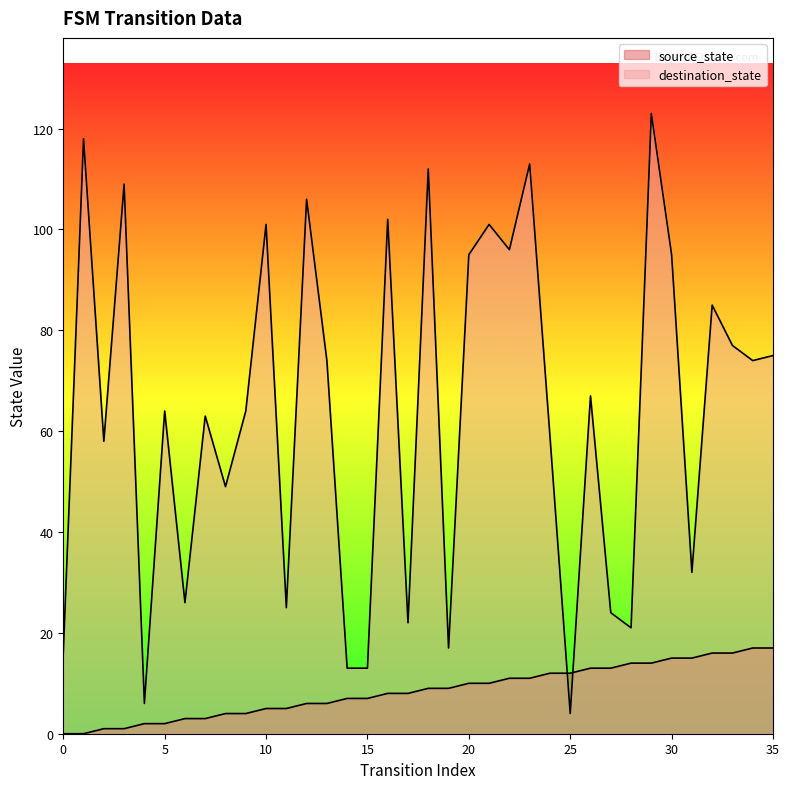

What are all the series names shown in the legend?

source_state, destination_state